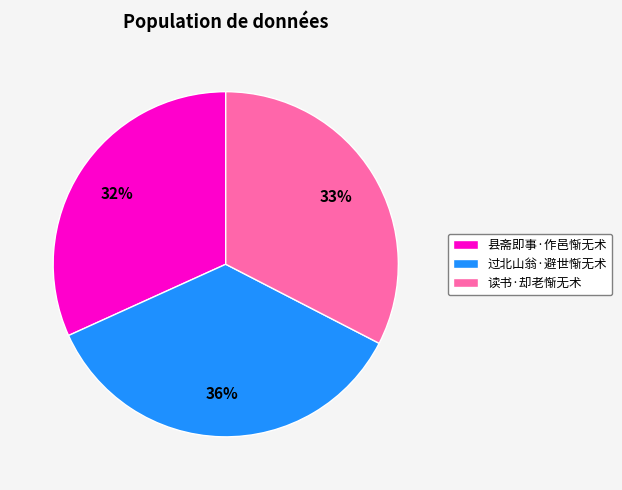

Rank the categories by value from highest to lowest.

过北山翁·避世惭无术, 读书·却老惭无术, 县斋即事·作邑惭无术